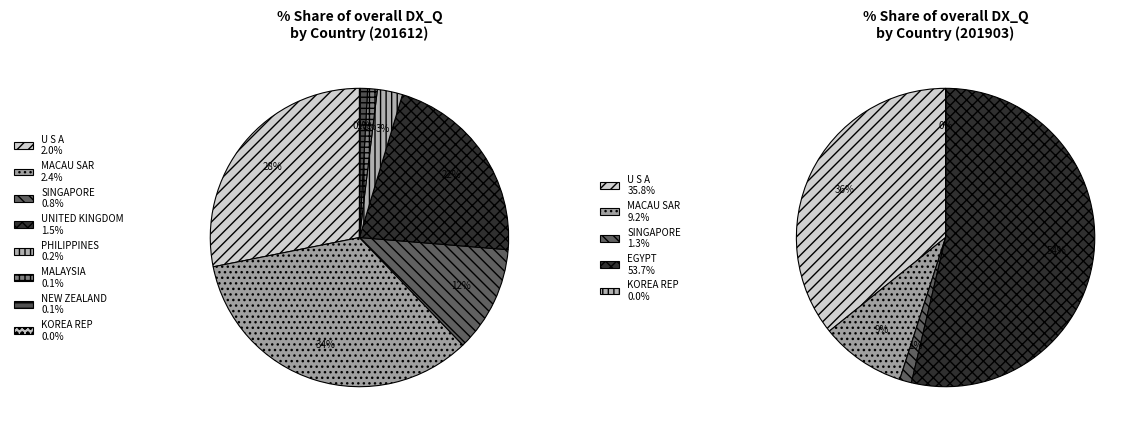

To the nearest percent, what is the difference between the PHILIPPINES and NEW ZEALAND slice percentages?

2%